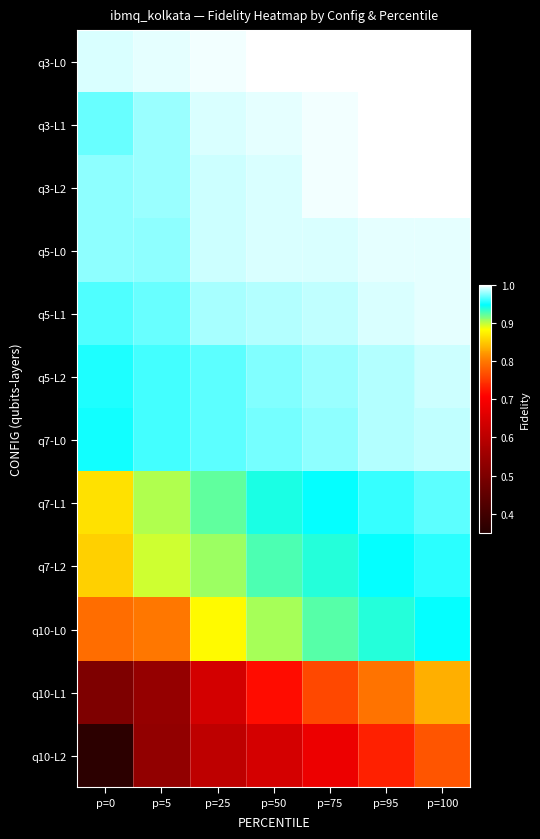

Between p=95 and p=75, which is larger?

p=95